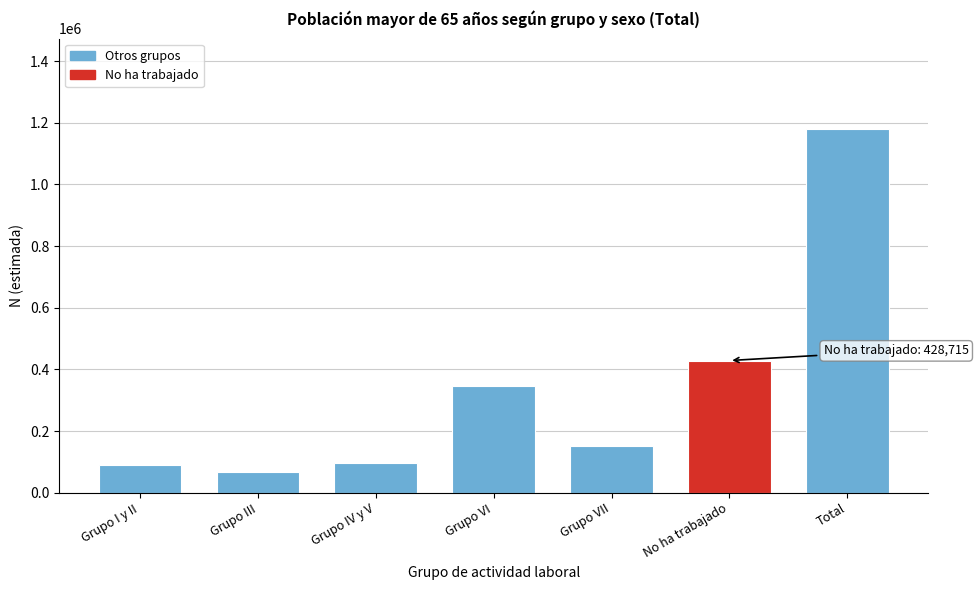

Reading left to right, extract all data points from this chart.

Grupo I y II=89493	Grupo III=66616	Grupo IV y V=96030	Grupo VI=345824	Grupo VII=151715	No ha trabajado=428715	Total=1178393